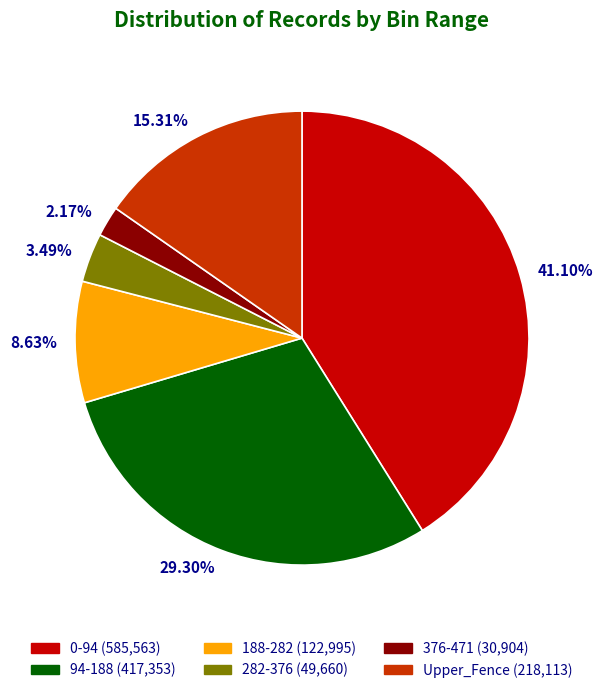

To the nearest percent, what portion does 94-188 represent?

29%